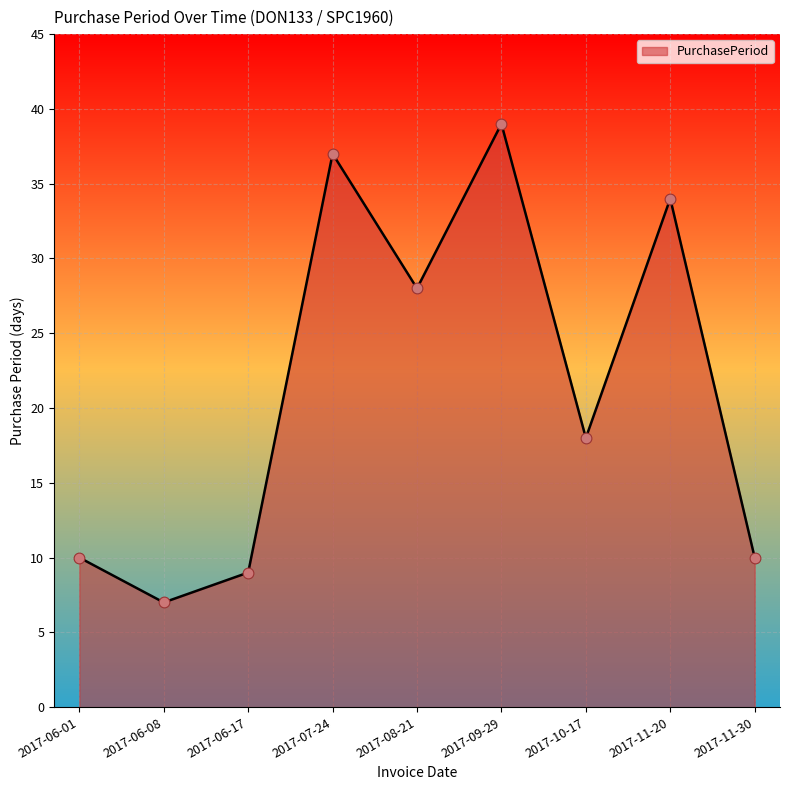

What is the change in value from 2017-09-29 to 2017-10-17?

-21